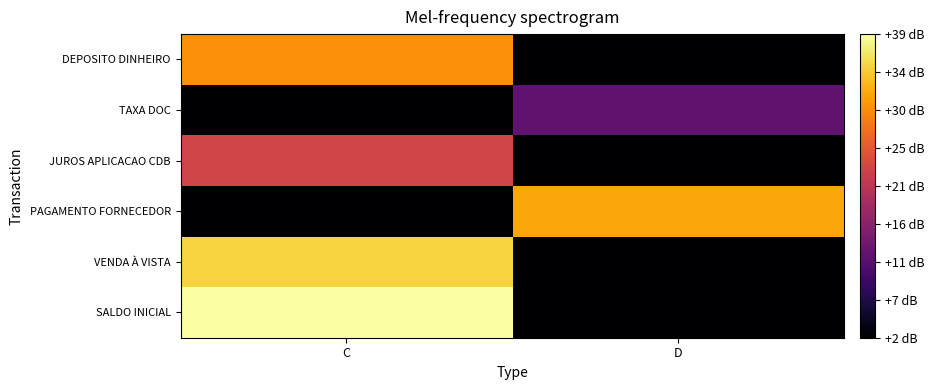

Reading right to left, transcribe all the data shown in this chart.

SALDO INICIAL: D=2.0	C=39.0
VENDA À VISTA: D=2.0	C=35.1
PAGAMENTO FORNECEDOR: D=31.8	C=2.0
JUROS APLICACAO CDB: D=2.0	C=22.6
TAXA DOC: D=12.0	C=2.0
DEPOSITO DINHEIRO: D=2.0	C=30.0